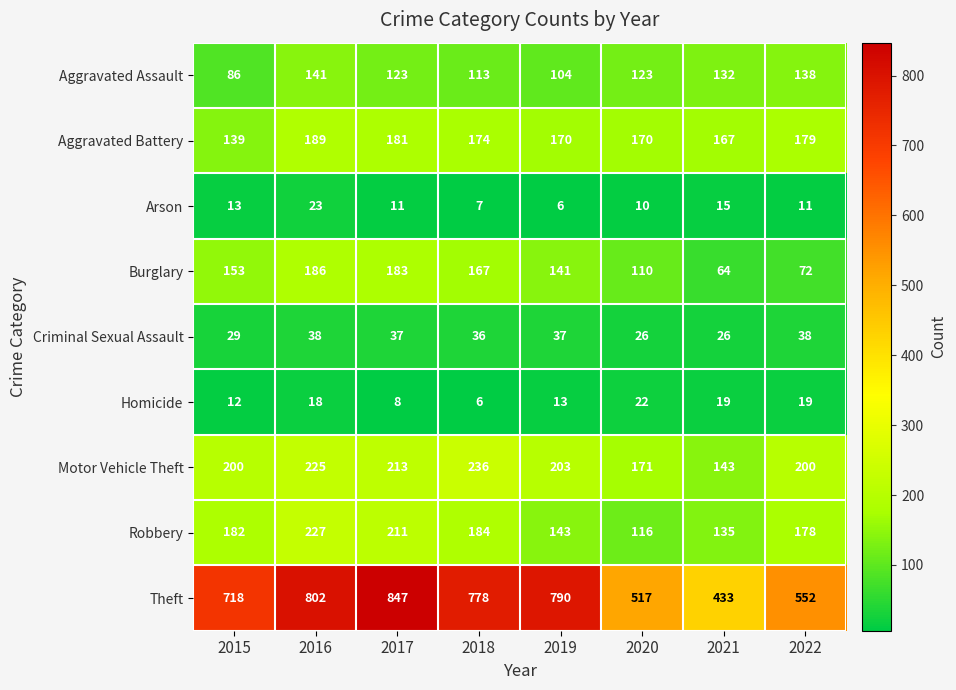

At which category is the sum across all series the highest?

2016